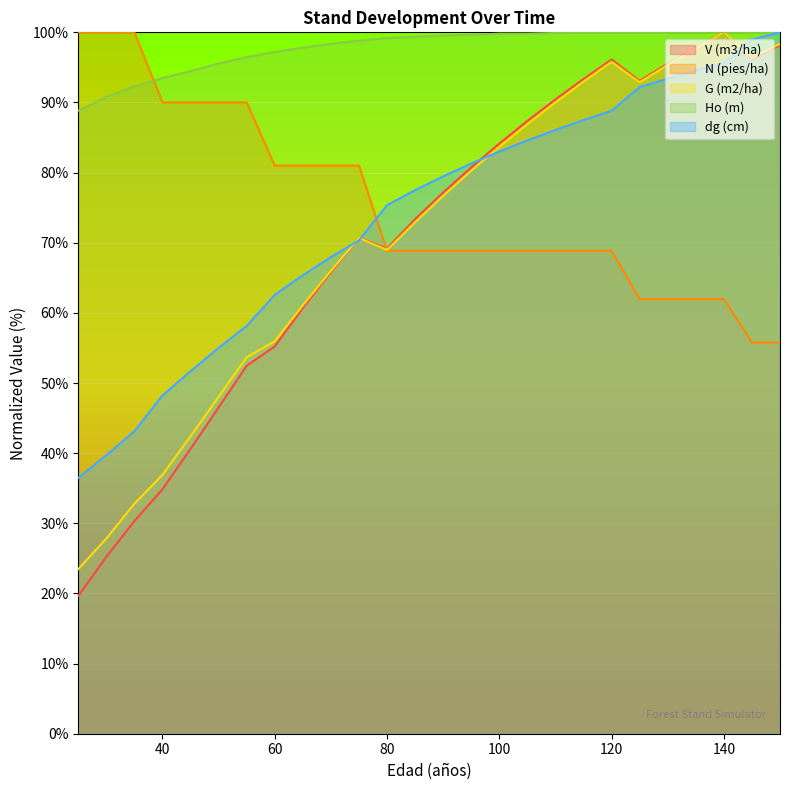

How many values in the Ho (m) series exceed 99?

15